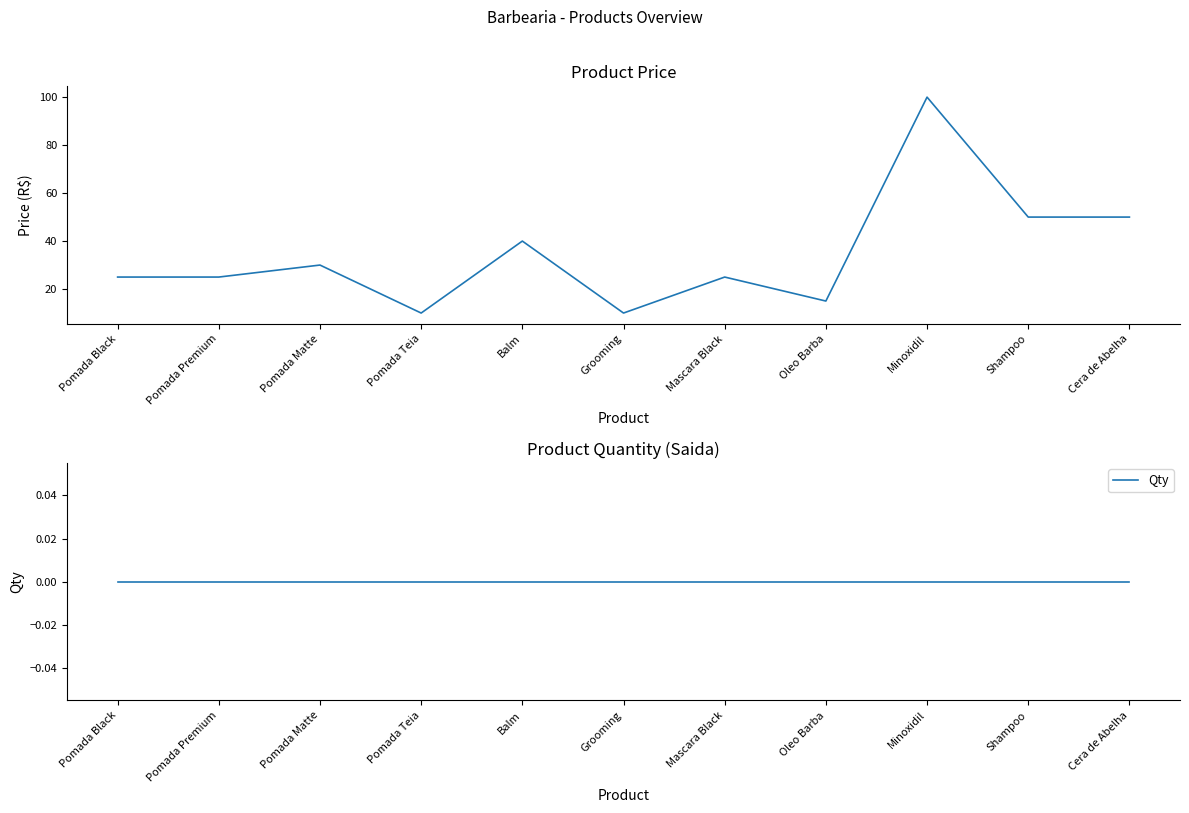

Rank the series by their average value, from lowest to highest.

Qty, Price